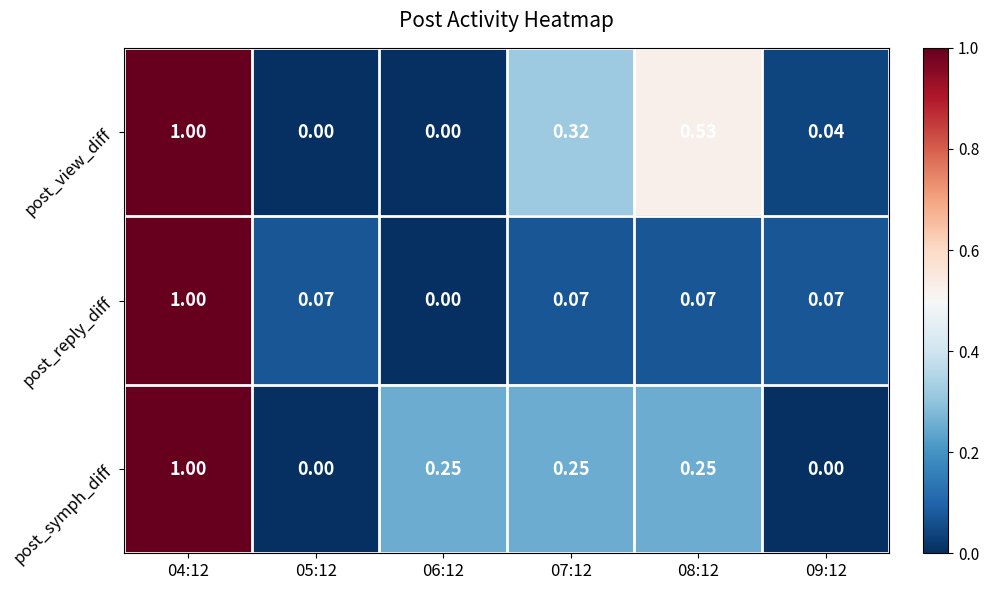

How many categories are shown in the chart?

6